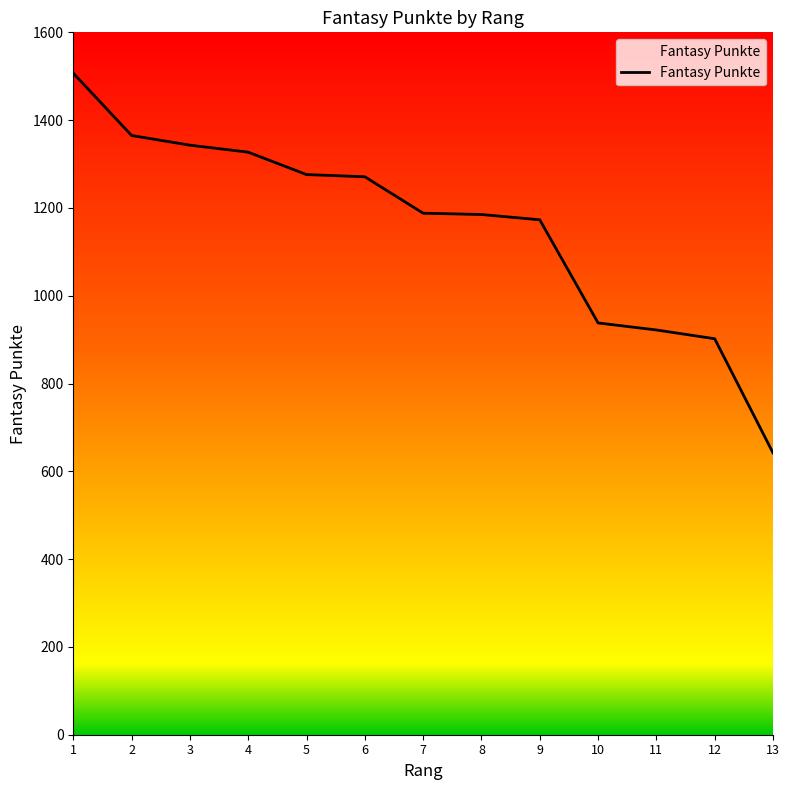

True or false: the data has more than 2 interior local peaks.

False